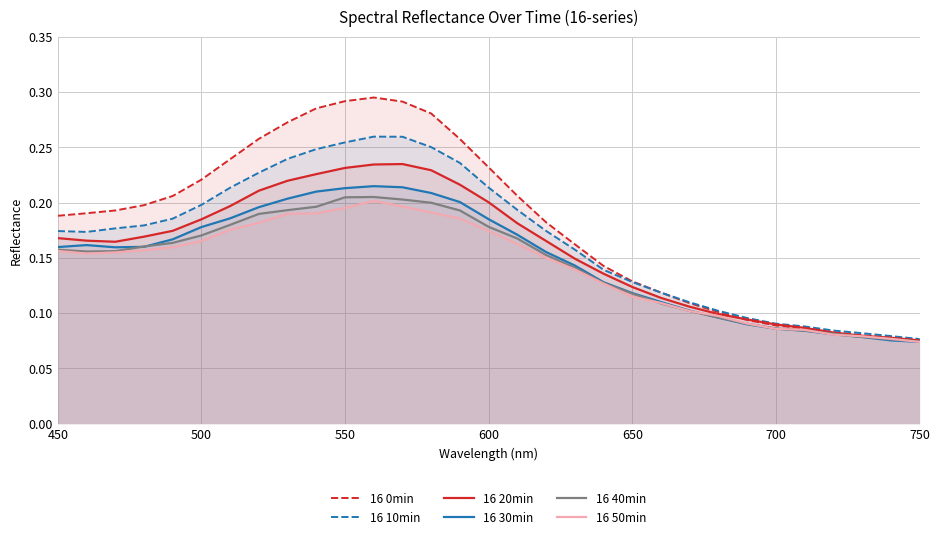

How many interior local peaks does the 16 50min series have?

1